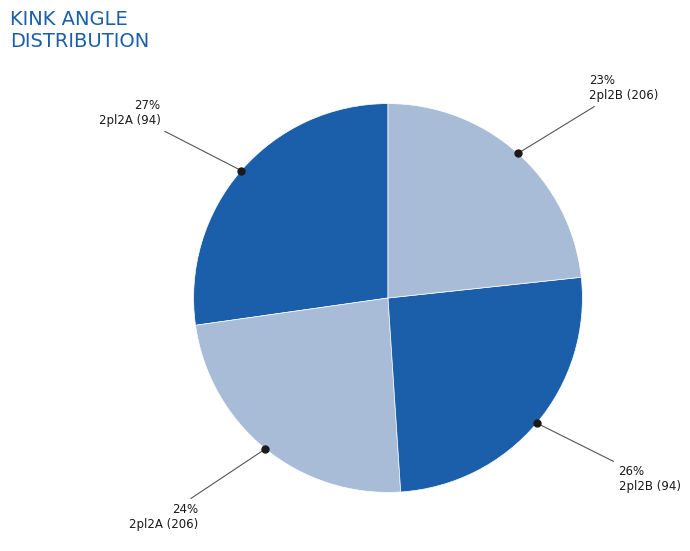

How many slices are in this pie chart?

4